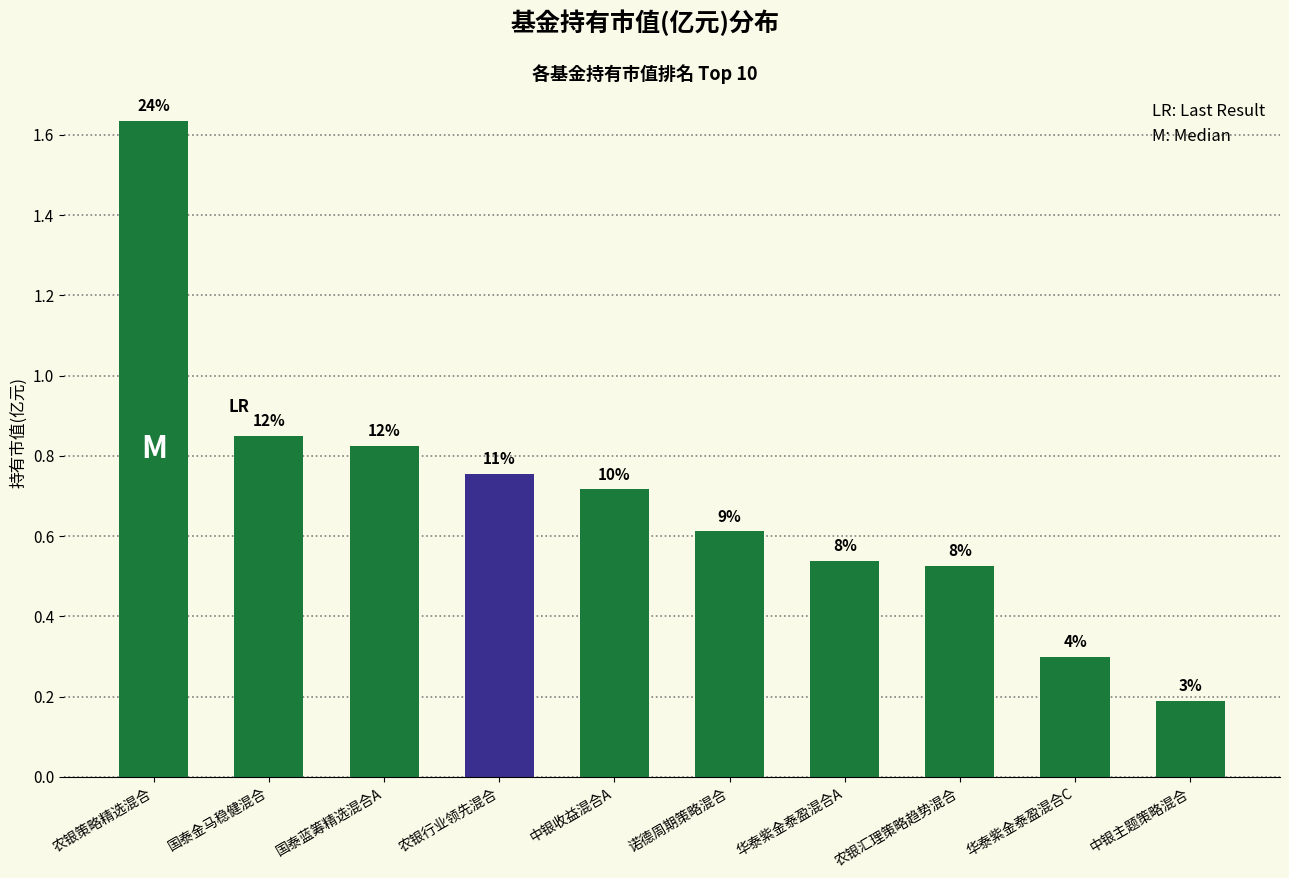

Reading left to right, what are all the values shown in this chart?

农银策略精选混合=1.6	国泰金马稳健混合=0.8	国泰蓝筹精选混合A=0.8	农银行业领先混合=0.8	中银收益混合A=0.7	诺德周期策略混合=0.6	华泰紫金泰盈混合A=0.5	农银汇理策略趋势混合=0.5	华泰紫金泰盈混合C=0.3	中银主题策略混合=0.2